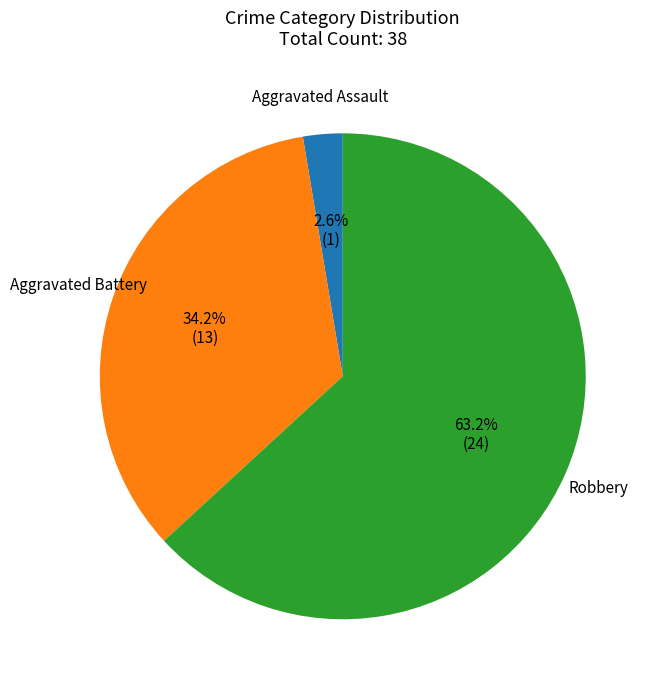

Count the number of slices in the pie.

3